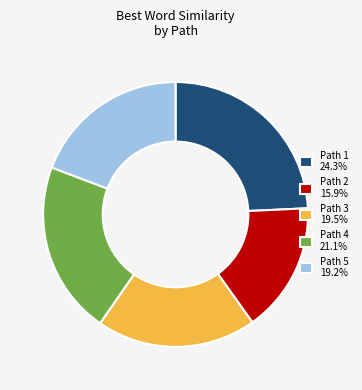

Combined, do Path 4 21.1% and Path 3 19.5% account for over 50%?

No